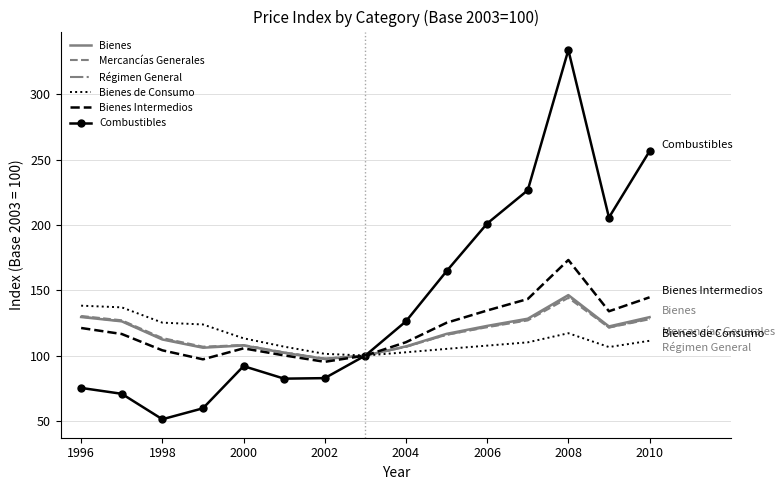

At how many categories does at least one series exceed 71?

15